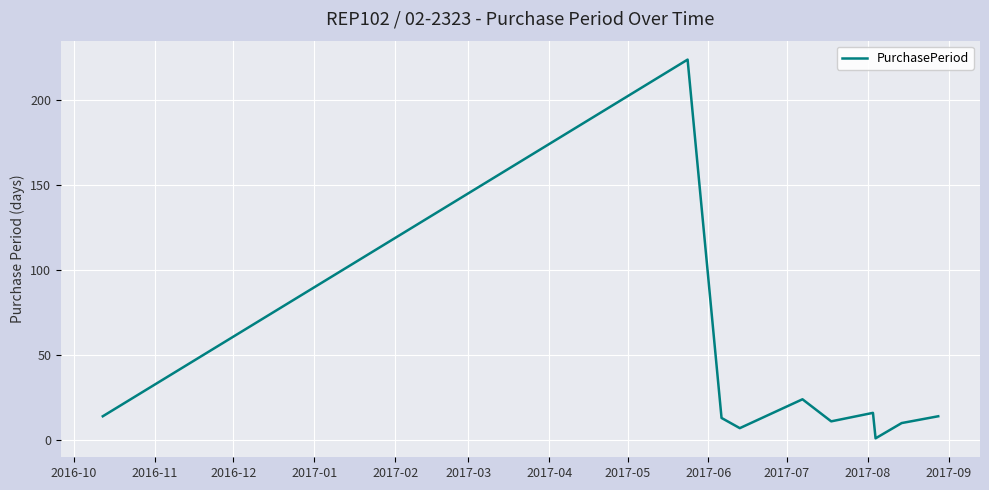

How many lines are shown in the chart?

1